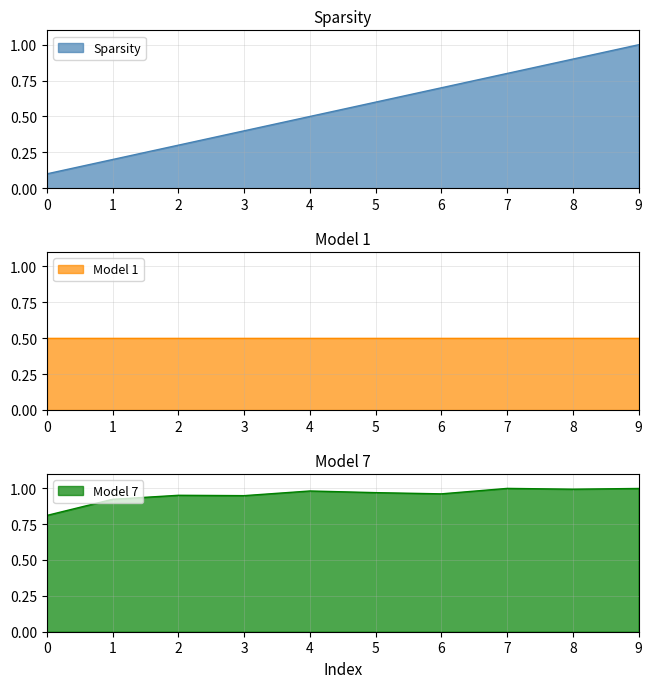

Rank the categories by Model 7 value from highest to lowest.

7, 9, 8, 4, 5, 6, 2, 3, 1, 0